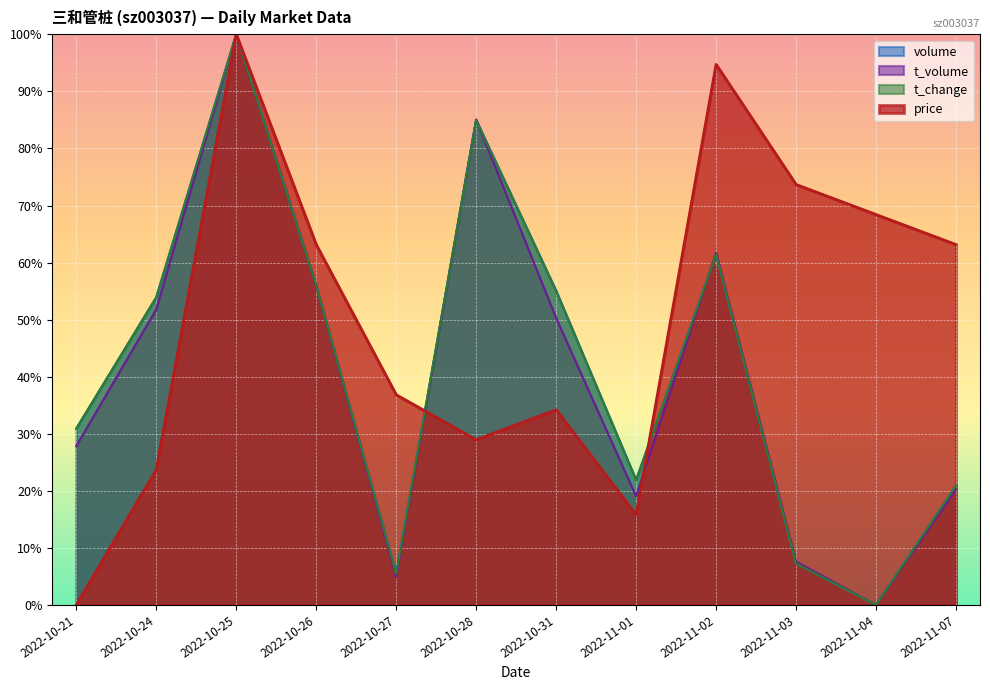

The value of t_volume at 2022-10-28 is 0.9. True or false?

True